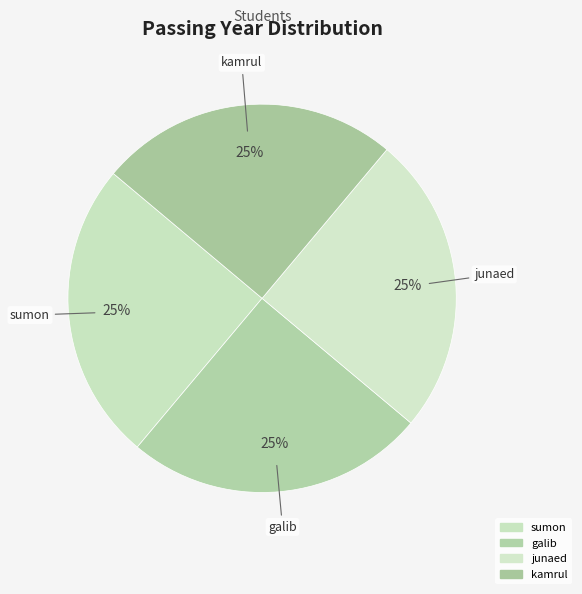

Count the number of slices in the pie.

4